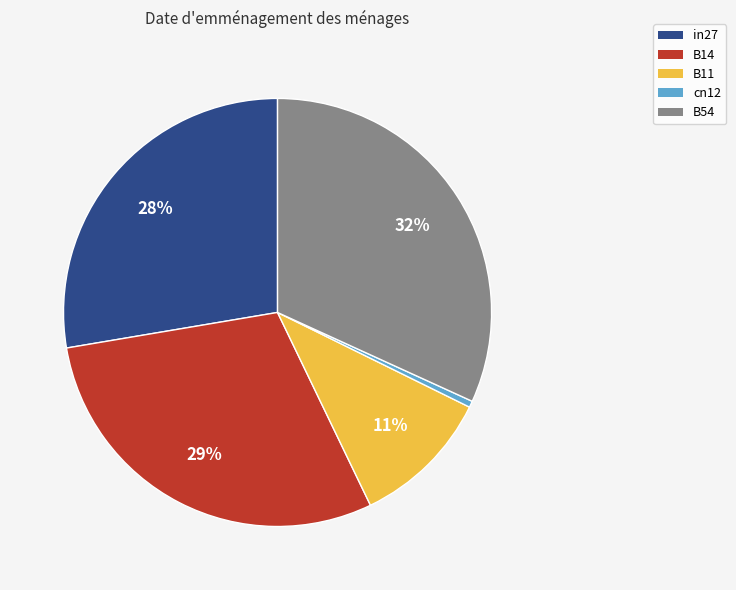

Is there a majority slice in this chart?

No